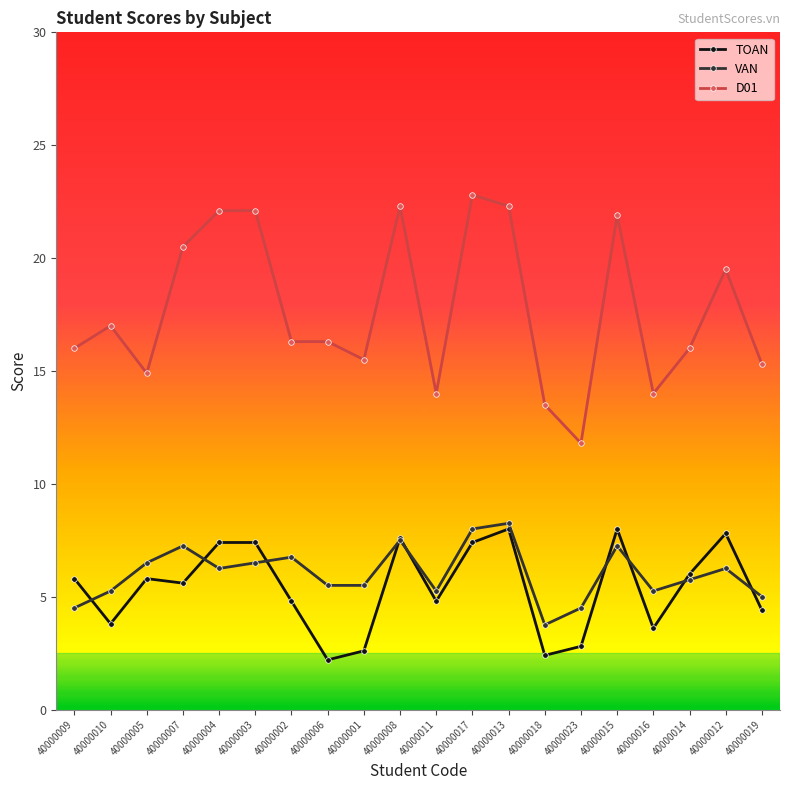

Where is the first local maximum for VAN?

40000007